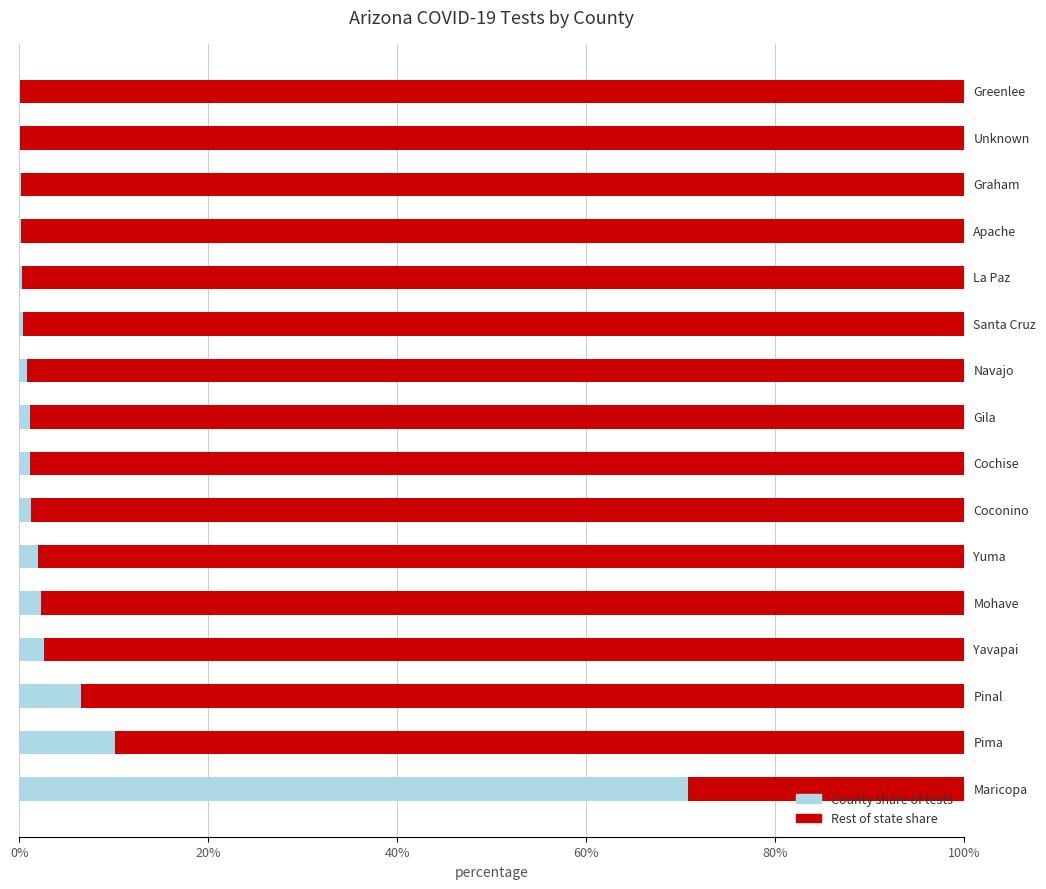

How many distinct data groups are displayed?

2